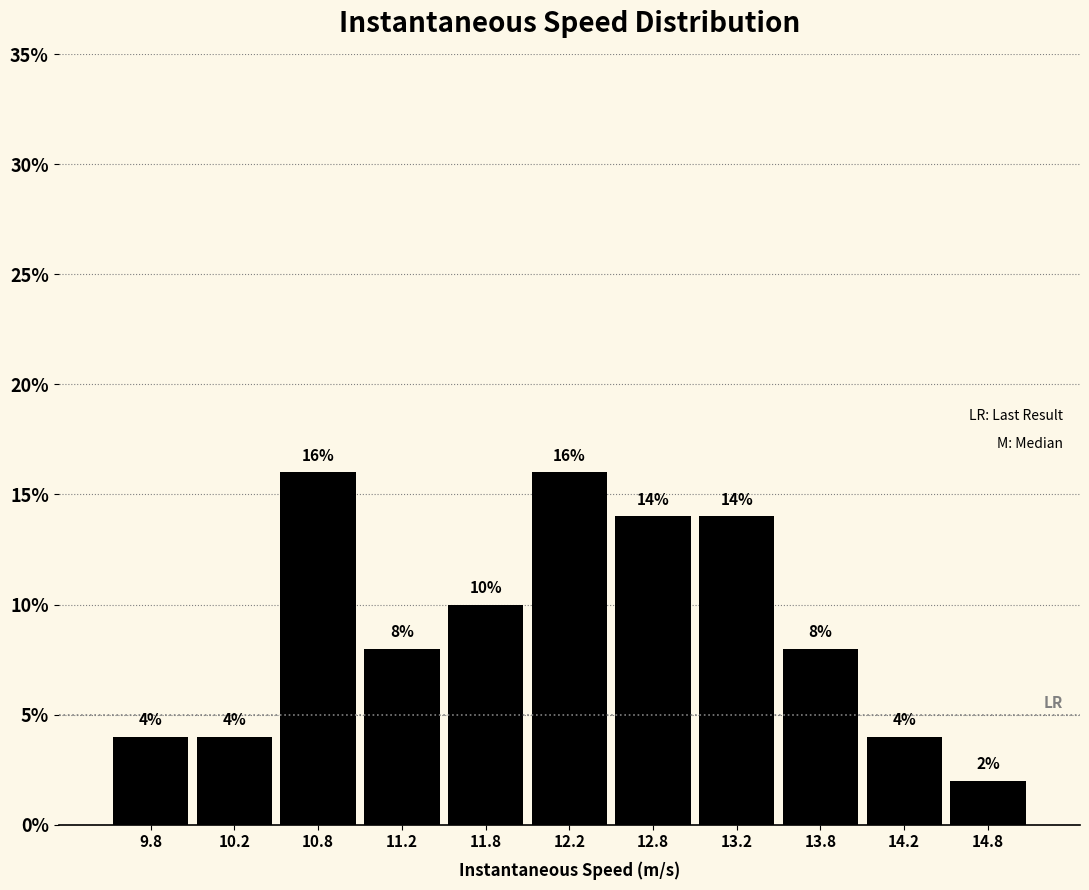

What is the height of the bar covering 9.5 to 10.0 on the x-axis?

4